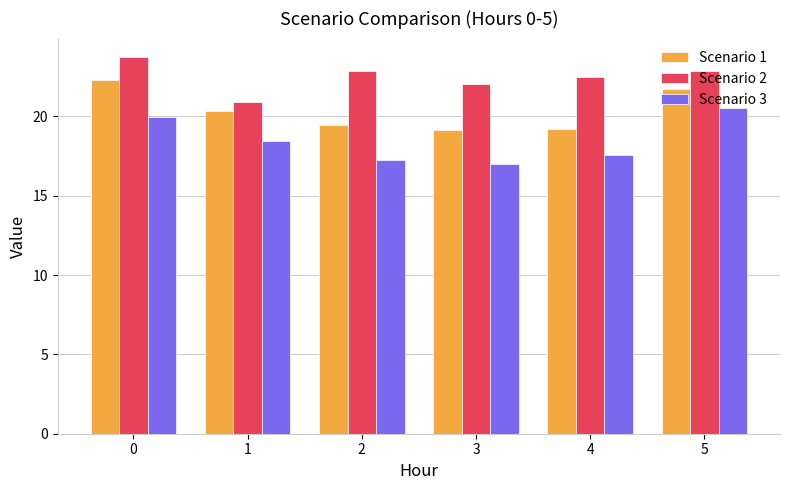

What are all the series names shown in the legend?

Scenario 1, Scenario 2, Scenario 3